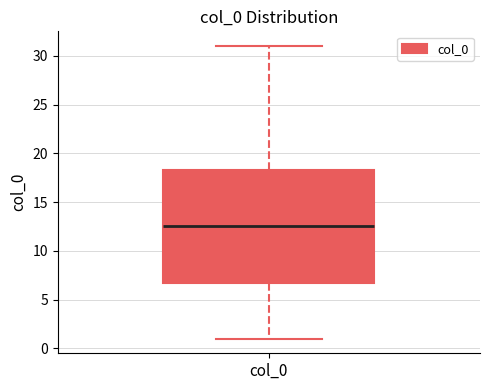

Where is the lower edge of the box for col_0 on the y-axis? The values are not printed on the chart, so give them approximately, as read against the axis.

7.0